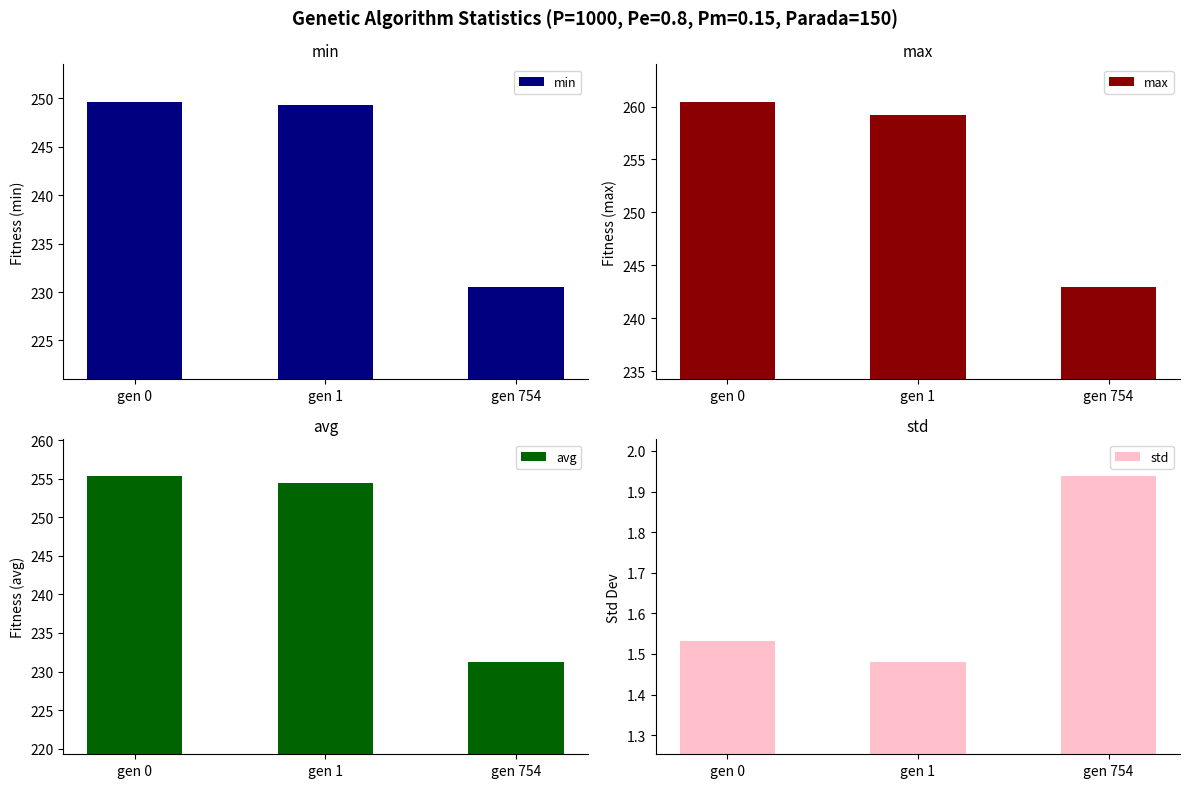

List the labels in order of std value, largest first.

gen 754, gen 0, gen 1